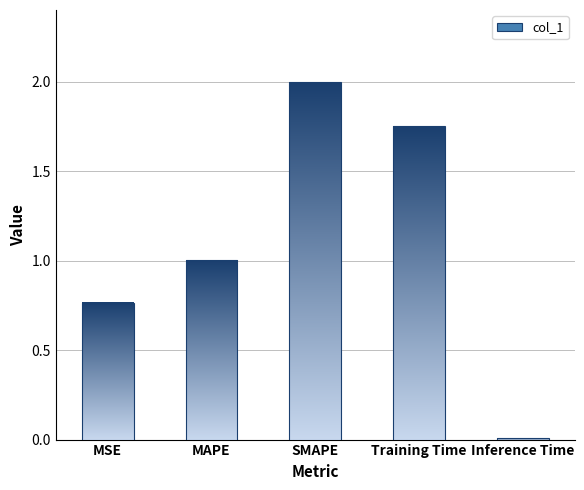

What is the label of the 2nd bar from the left?

MAPE